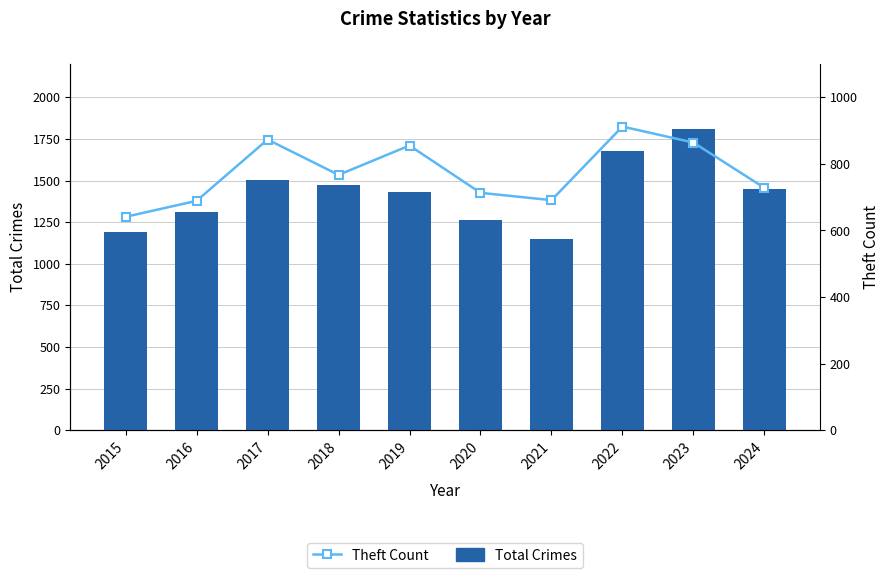

At how many categories does at least one series exceed 1275?

7